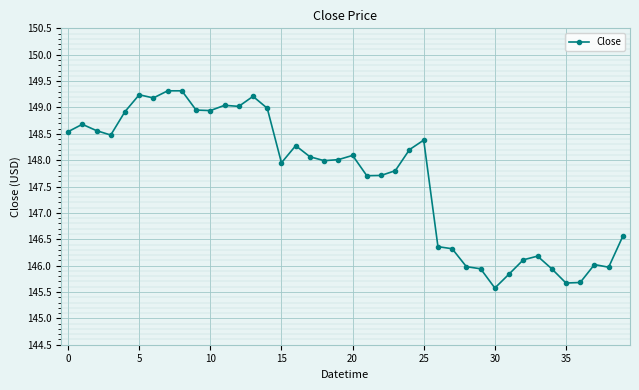

What is the average value?

147.7